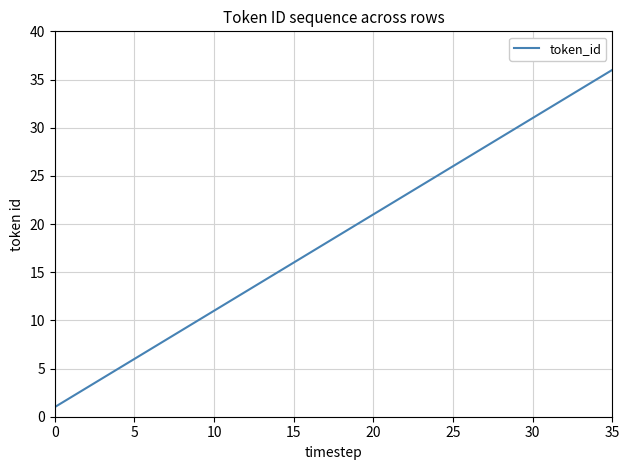

What is the maximum value shown in the chart?

36